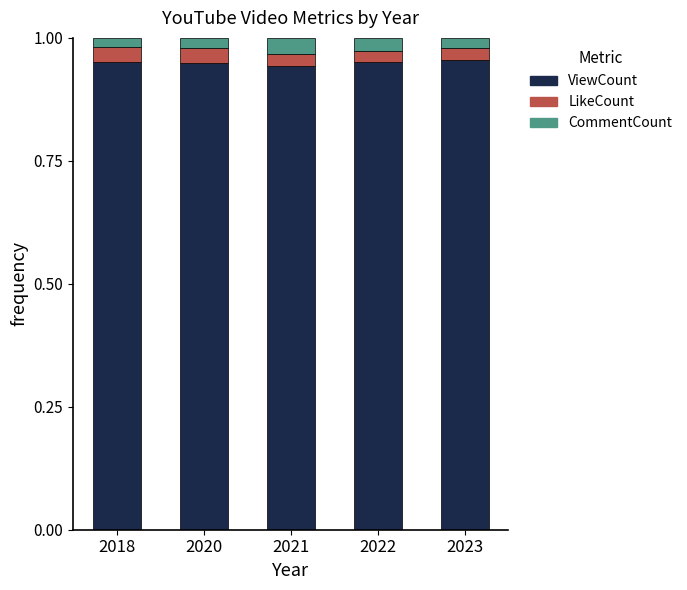

What are all the series names shown in the legend?

ViewCount, LikeCount, CommentCount